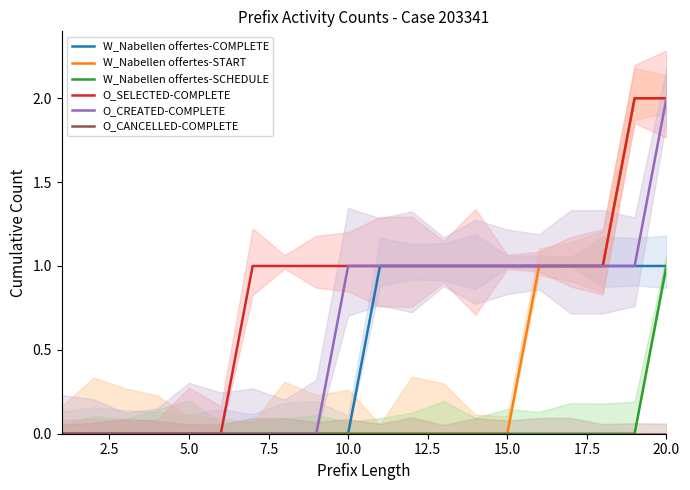

True or false: W_Nabellen offertes-SCHEDULE has a value of 0 at 15.0.

True